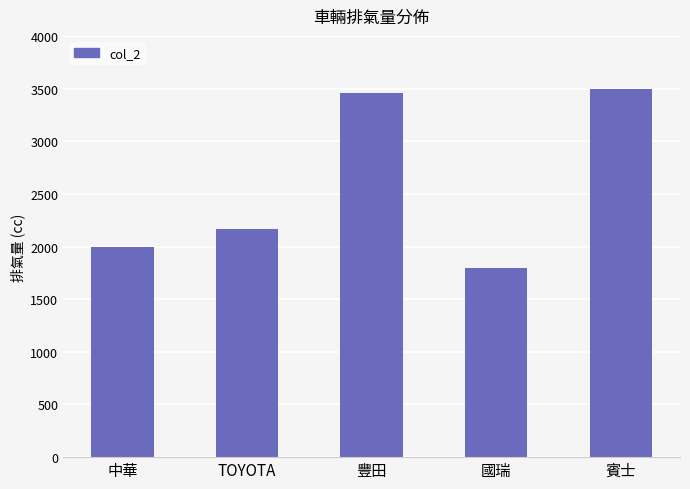

What is the difference between the maximum and minimum values?

1704